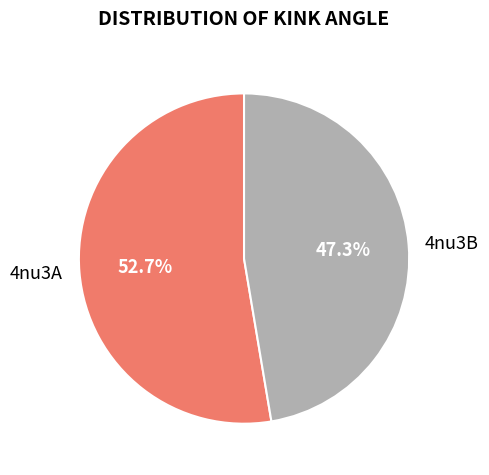

Which slice represents more than half of the pie?

4nu3A